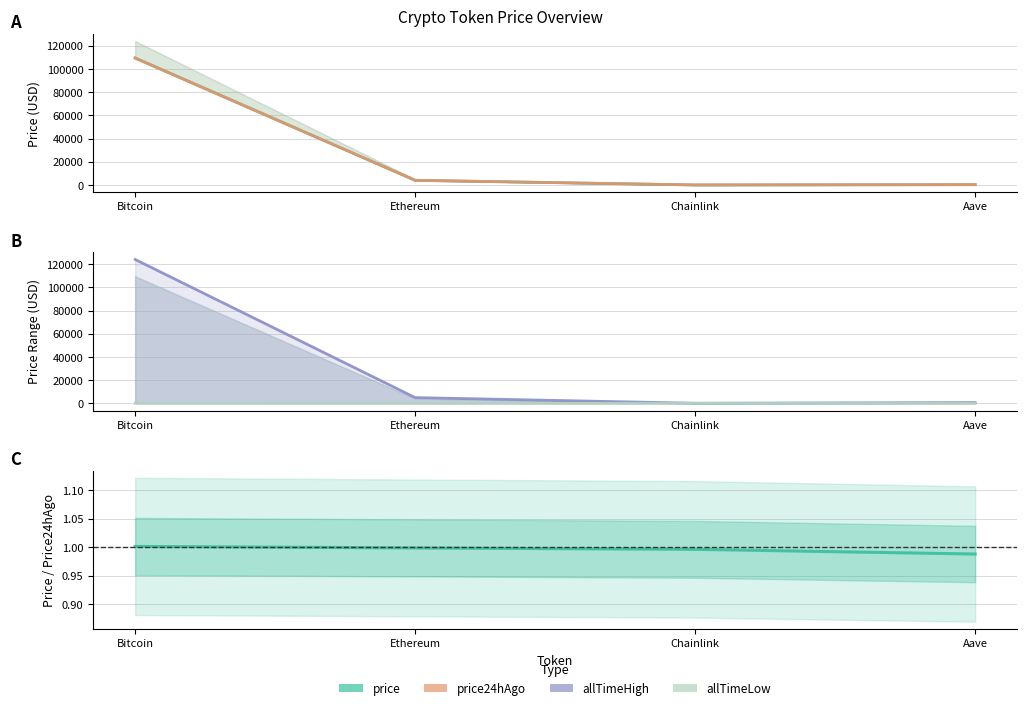

How many values in the price series exceed 4017?

2